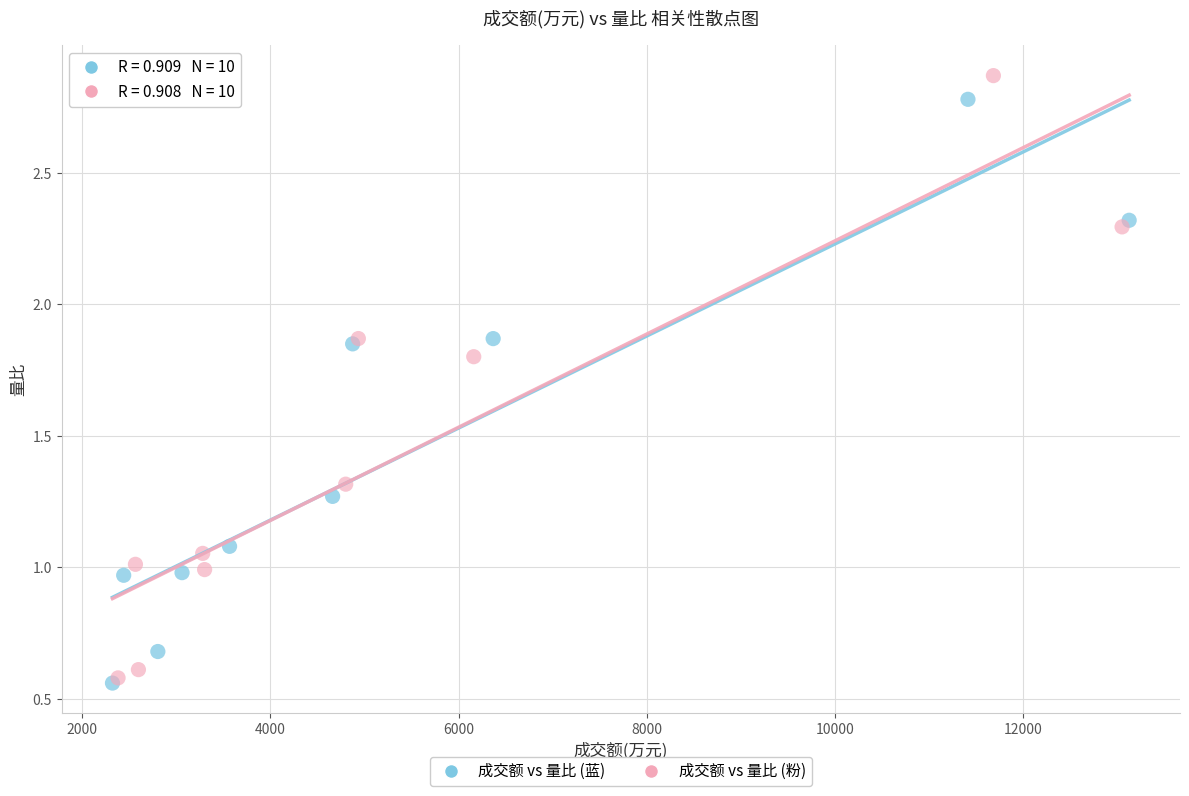

Which series has the widest spread of Y values?

成交额 vs 量比 (粉)